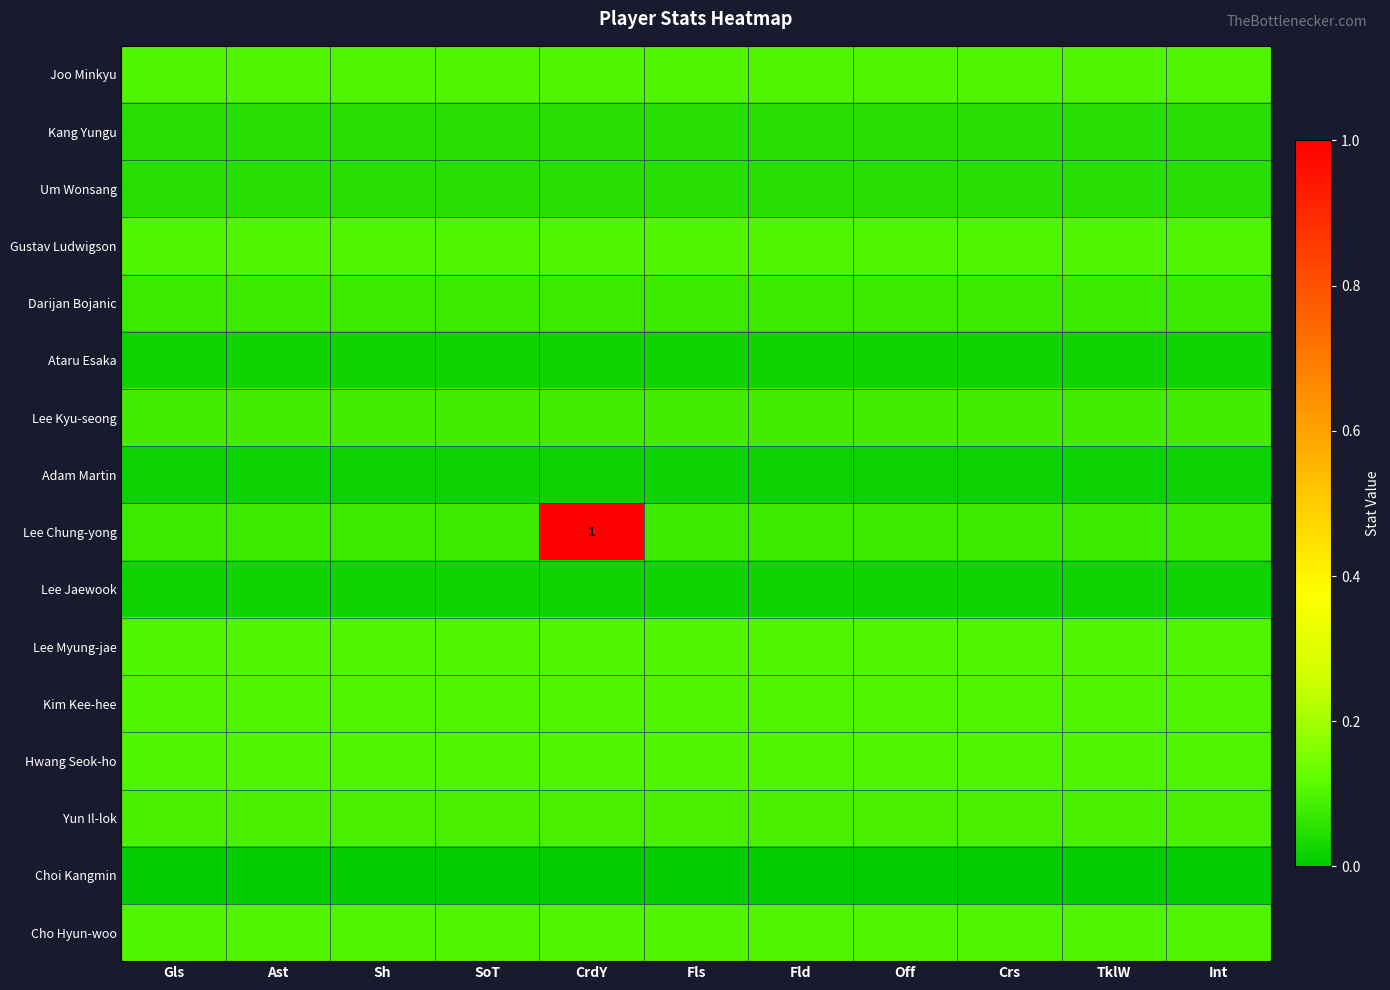

Which has a higher value, Crs or CrdY?

Crs